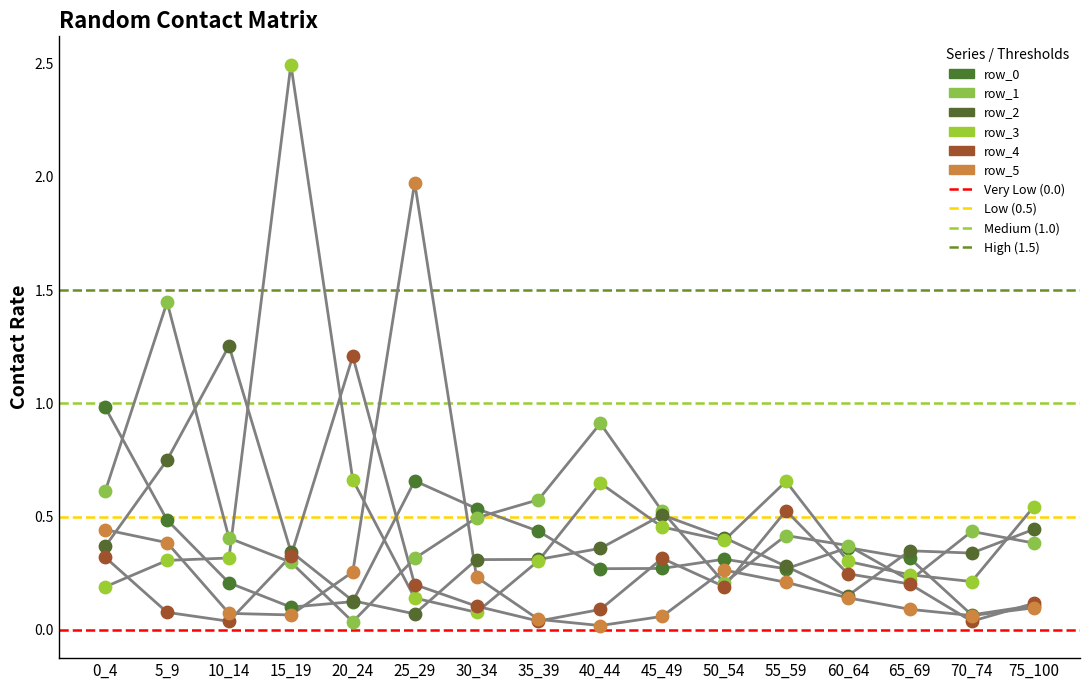

What are all the series names shown in the legend?

row_0, row_1, row_2, row_3, row_4, row_5